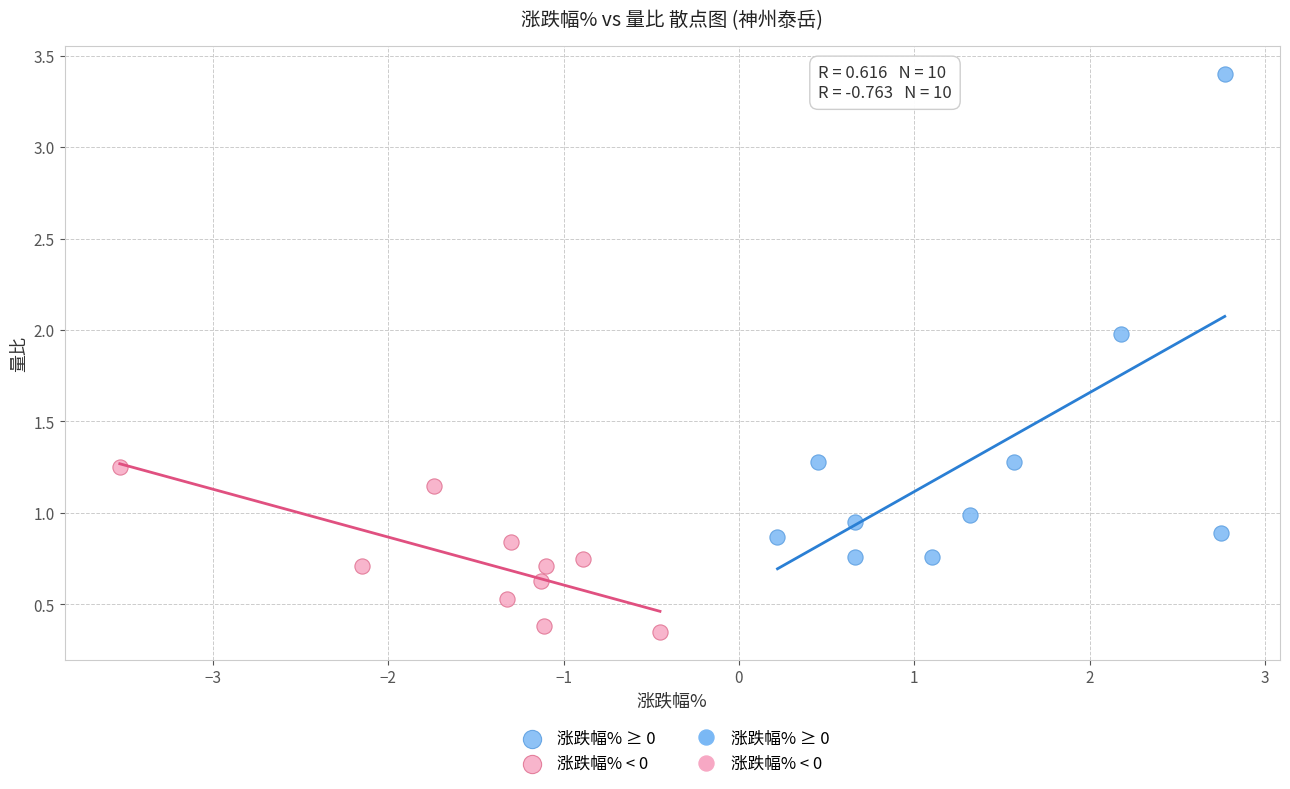

Which series has the largest Y range (max minus min)?

涨跌幅% ≥ 0